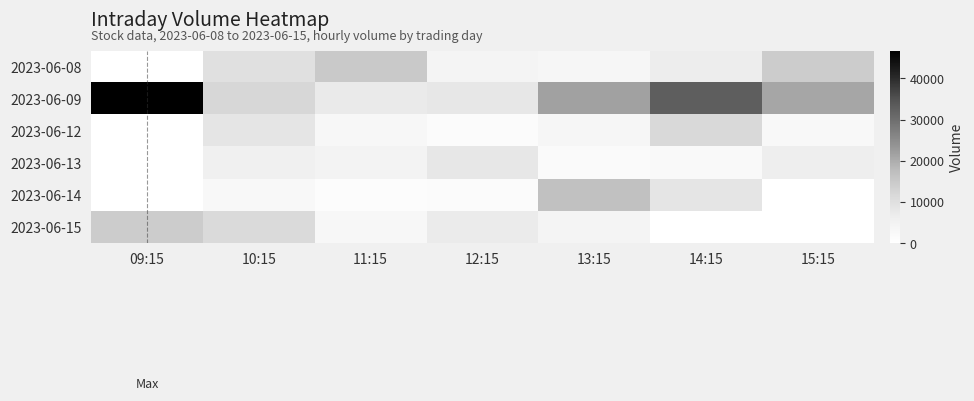

How many distinct data groups are displayed?

6